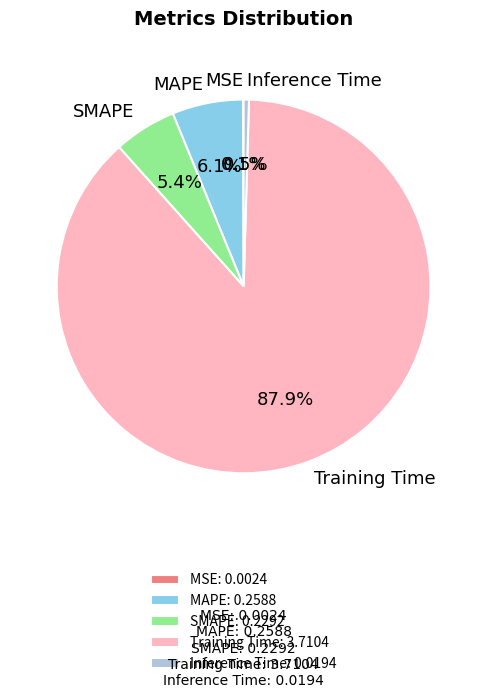

What is the largest slice in the pie chart?

Training Time